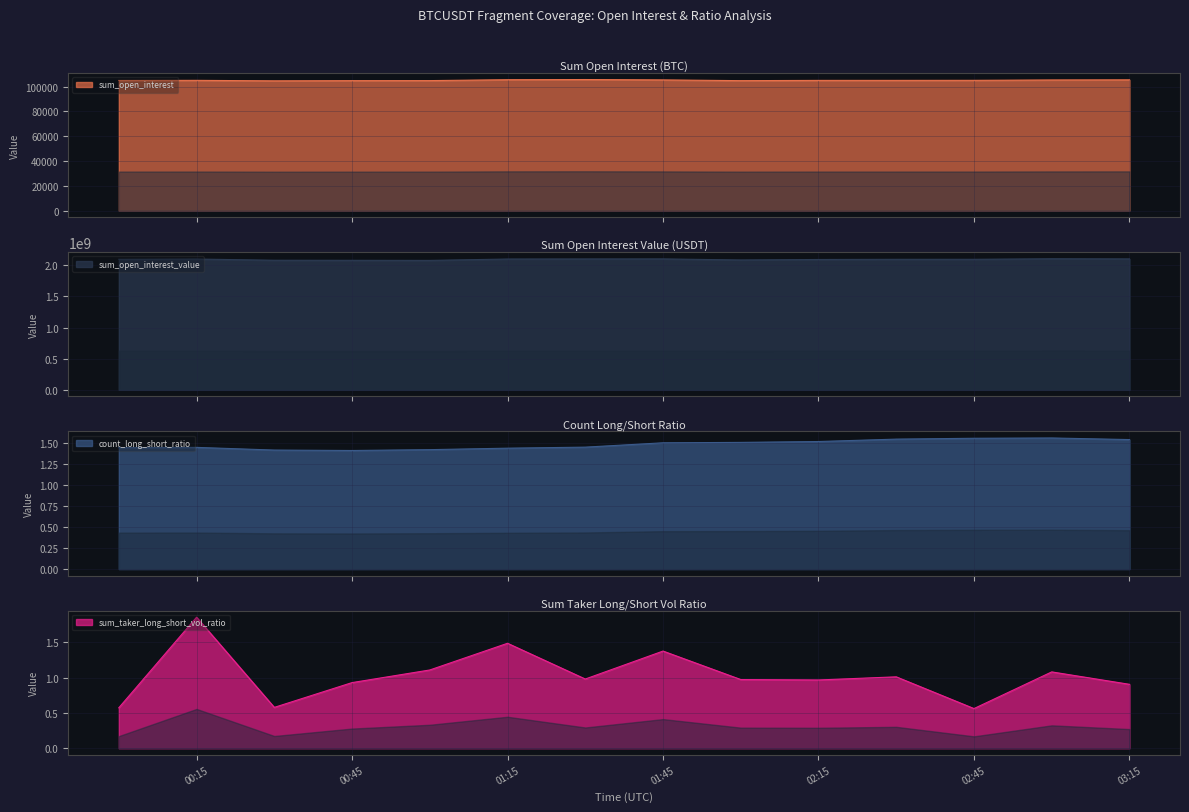

Count the count_long_short_ratio values in the range 1 to 2.

14